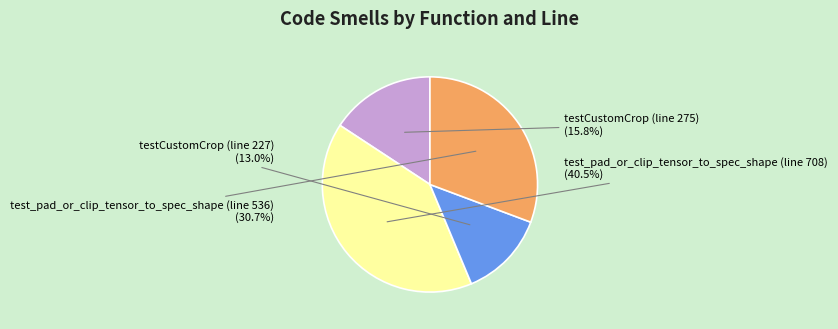

Is there a majority slice in this chart?

No